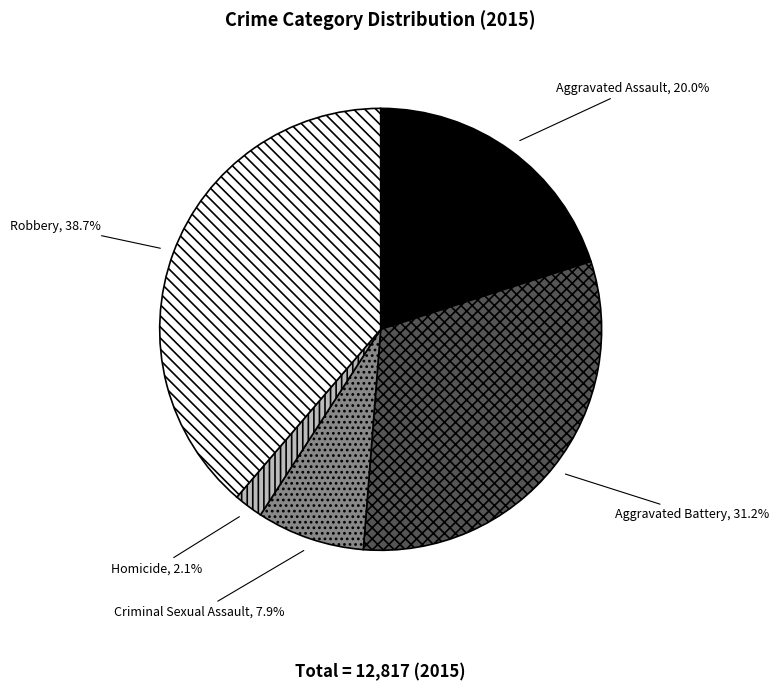

Is it true that Homicide is 2% of the pie?

True